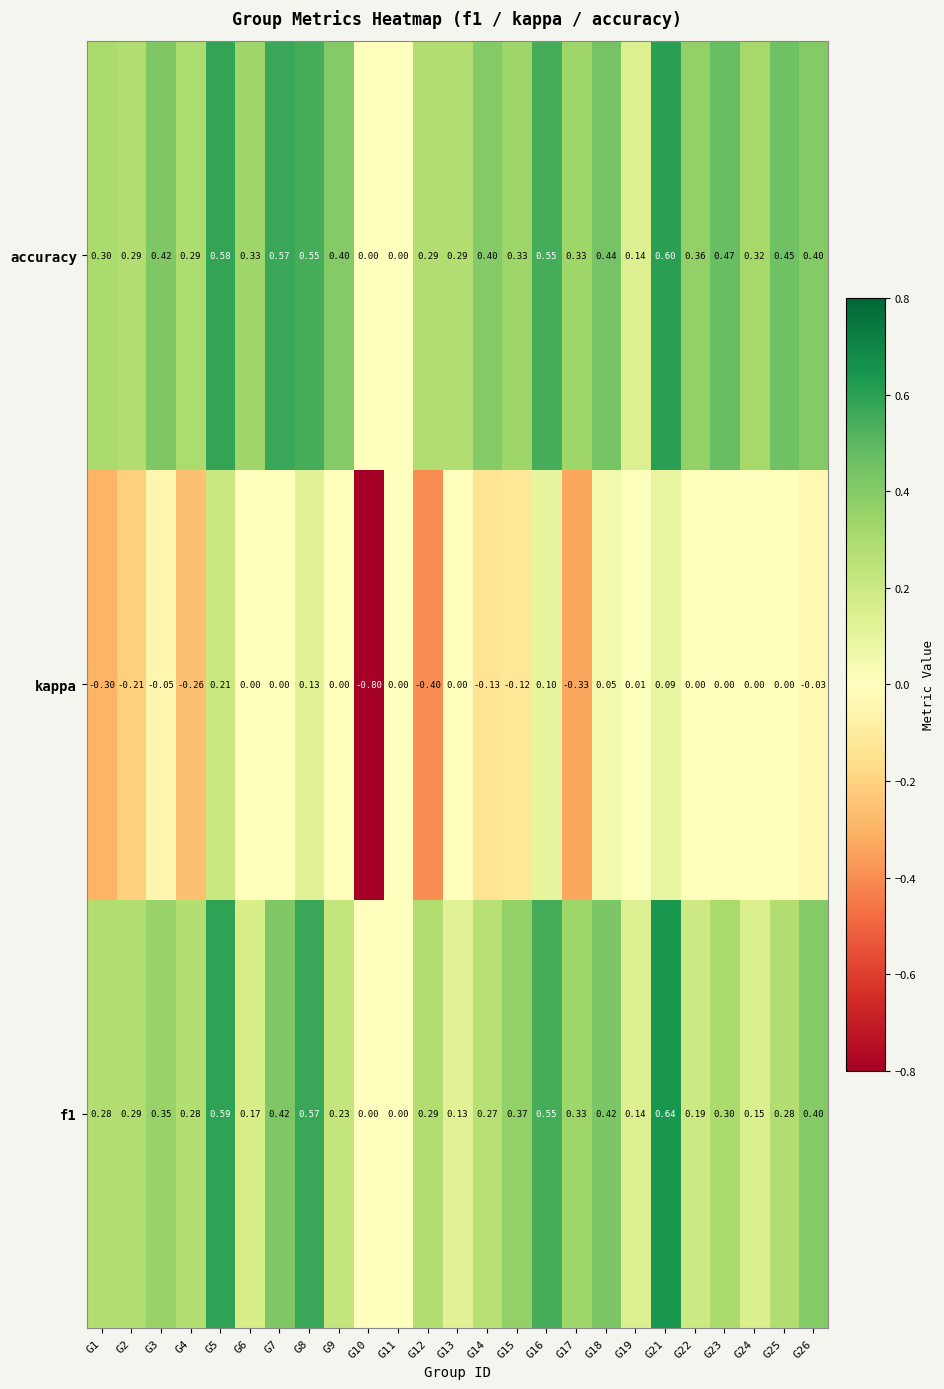

What is the difference between the highest and lowest values at G8?

0.4